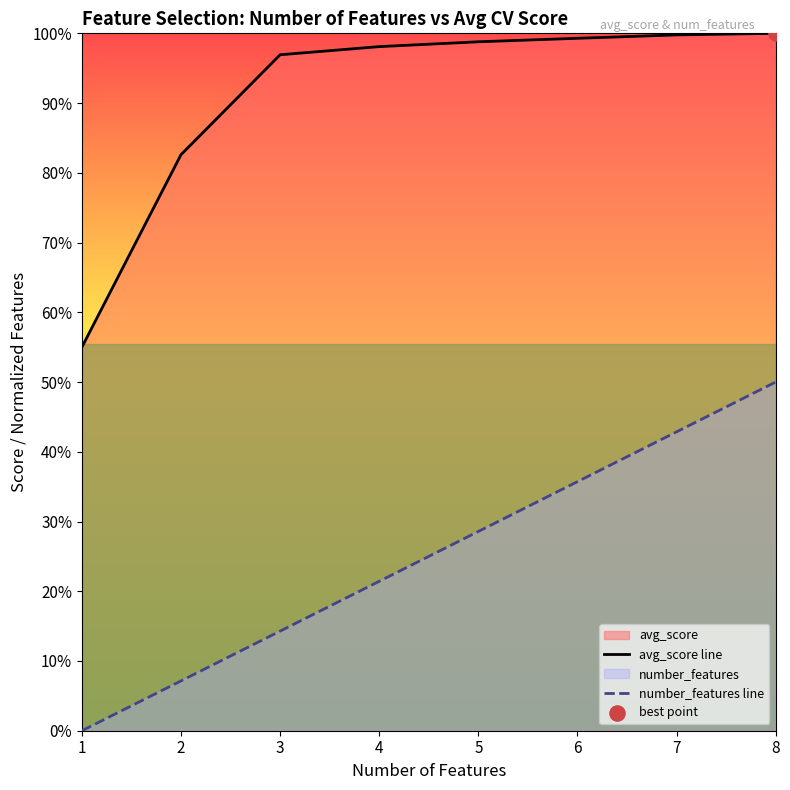

What is the total value across all series at 4?

1.2